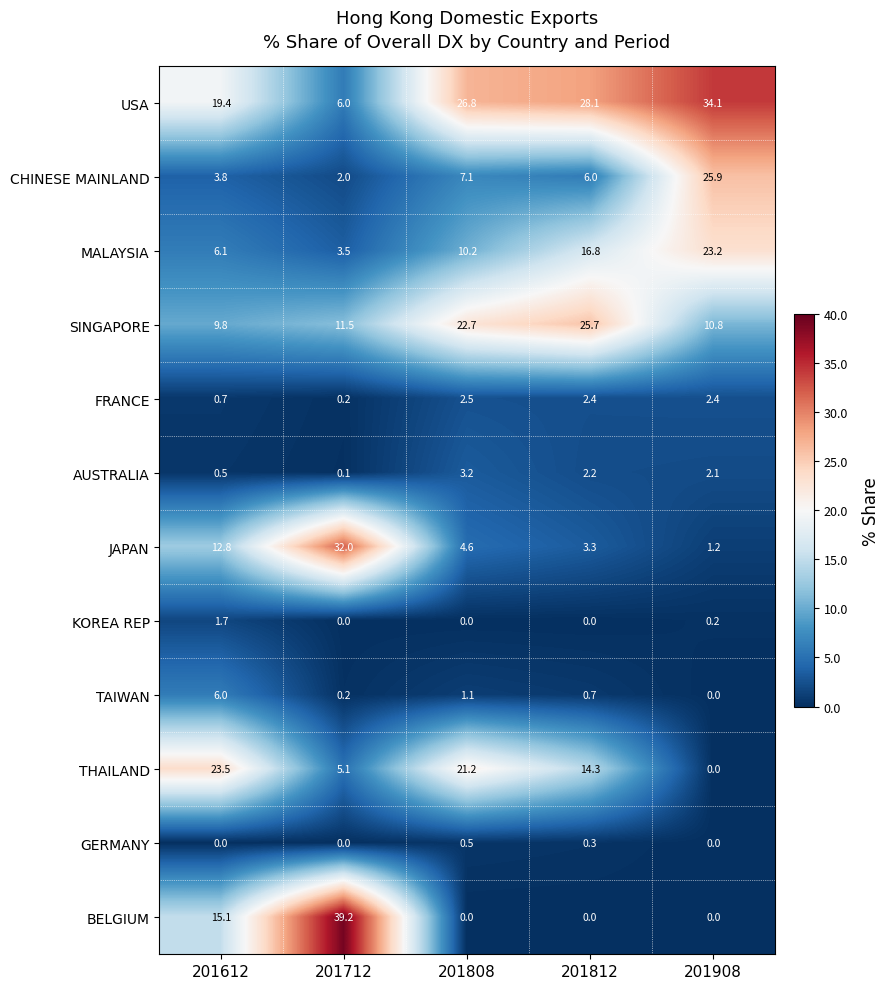

At 201612, list the series in order from largest to smallest.

THAILAND, USA, BELGIUM, JAPAN, SINGAPORE, MALAYSIA, TAIWAN, CHINESE MAINLAND, KOREA REP, FRANCE, AUSTRALIA, GERMANY